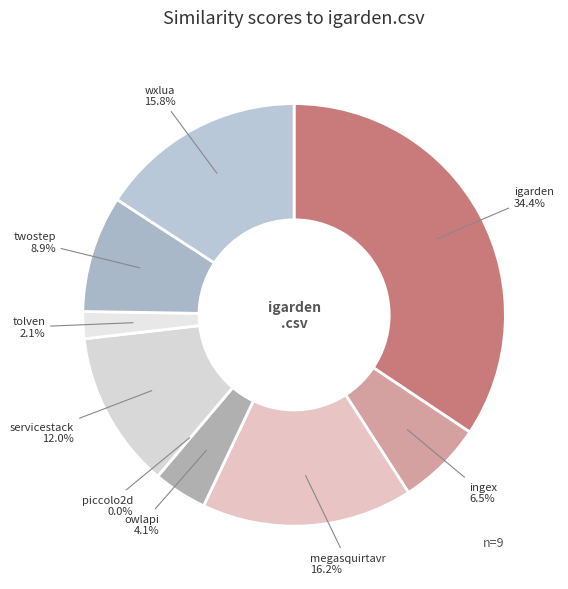

Rank the categories by value from lowest to highest.

piccolo2d.csv, tolven.csv, owlapi.csv, ingex.csv, twostep.csv, servicestack.csv, wxlua.csv, megasquirtavr.csv, igarden.csv